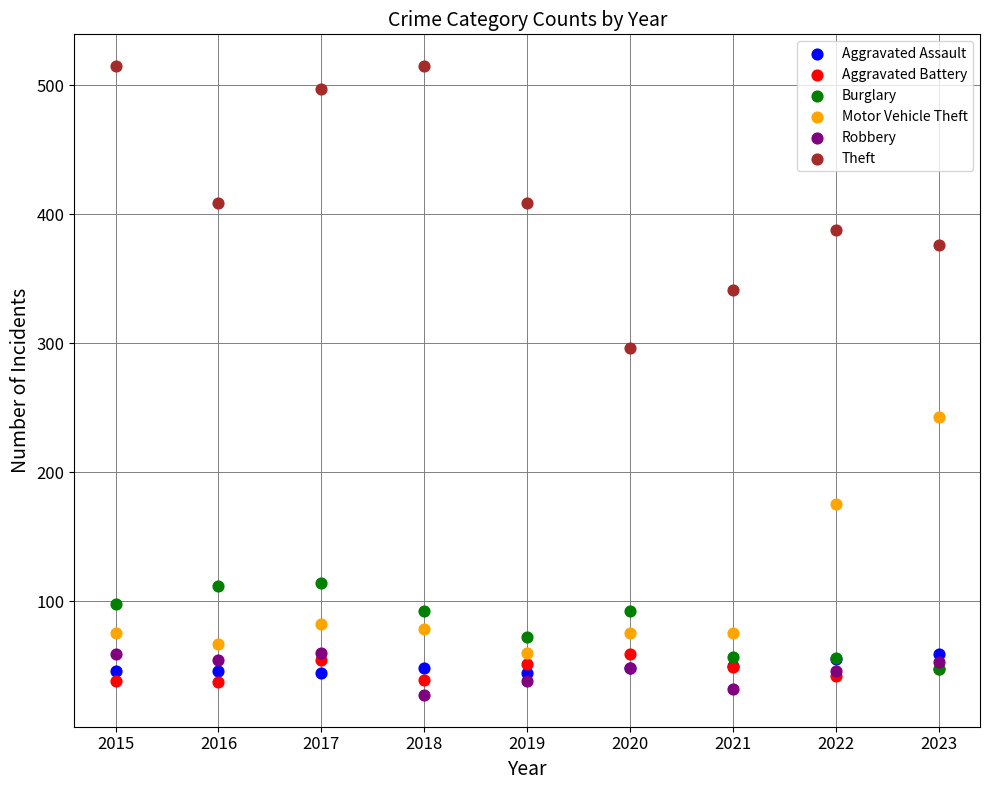

In the Motor Vehicle Theft series, what Y value is closest to 151?

175